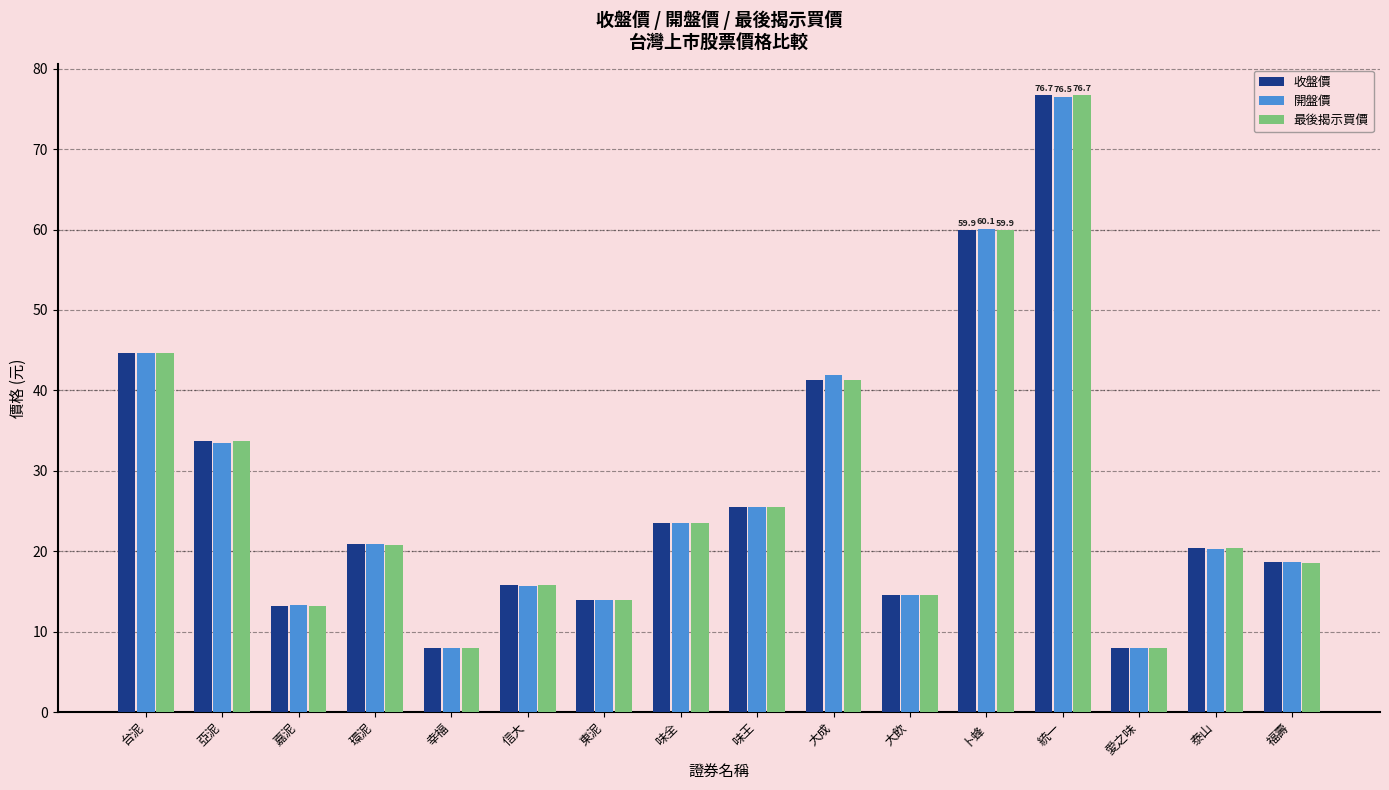

What is the lowest value of the 最後揭示買價 series?

7.9